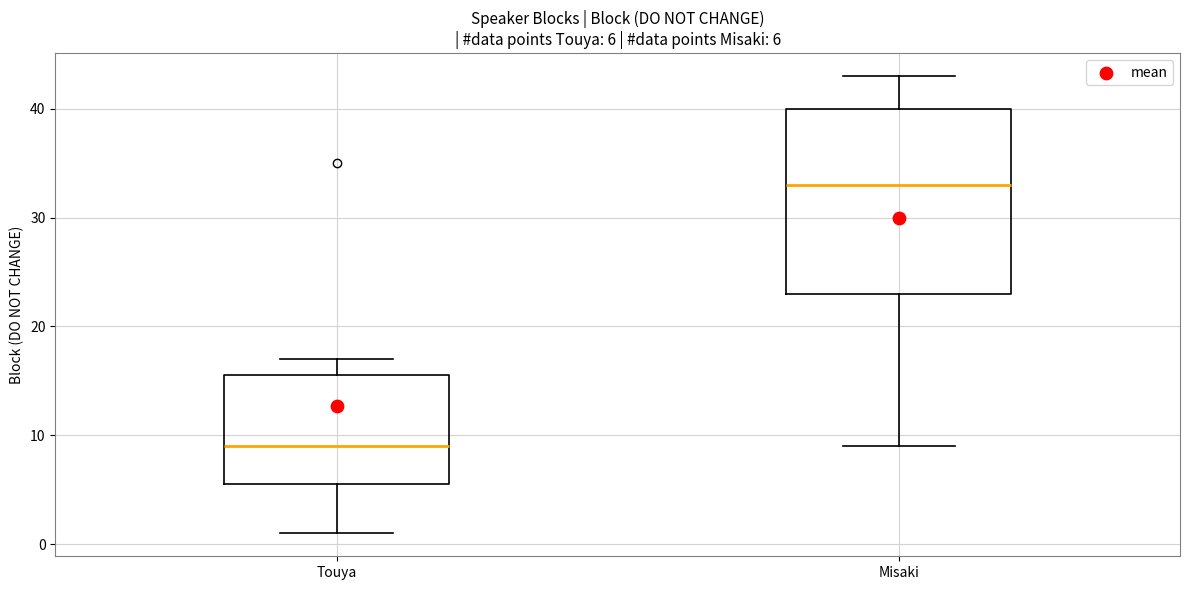

Which box is the tallest, from its lower edge to its upper edge?

Misaki